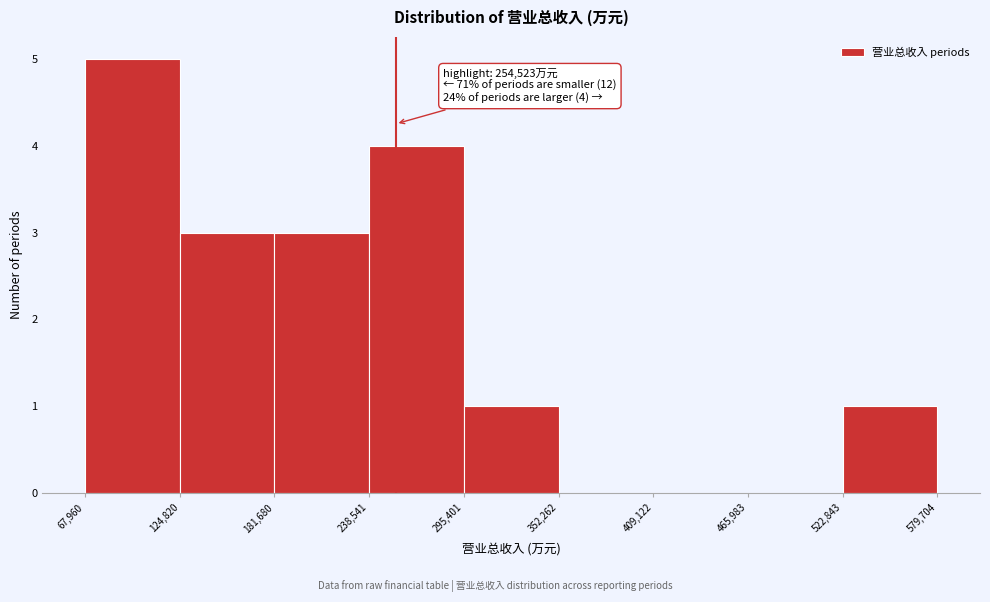

Over which range of the x-axis is the bar tallest?

67,960 to 124,820